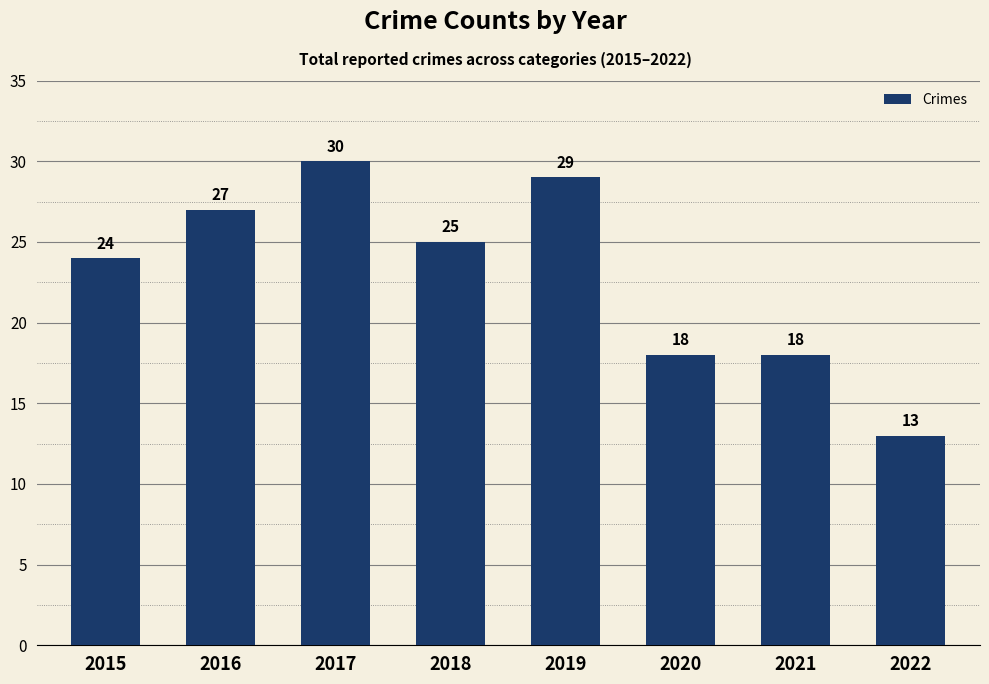

Where does the data first go above 25?

2016